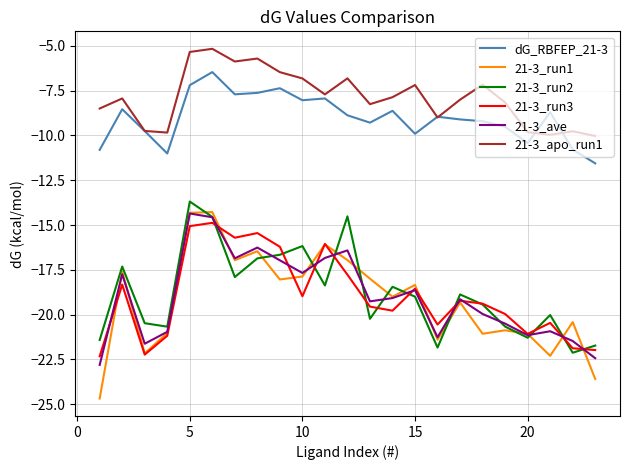

What are all the series names shown in the legend?

dG_RBFEP_21-3, 21-3_run1, 21-3_run2, 21-3_run3, 21-3_ave, 21-3_apo_run1